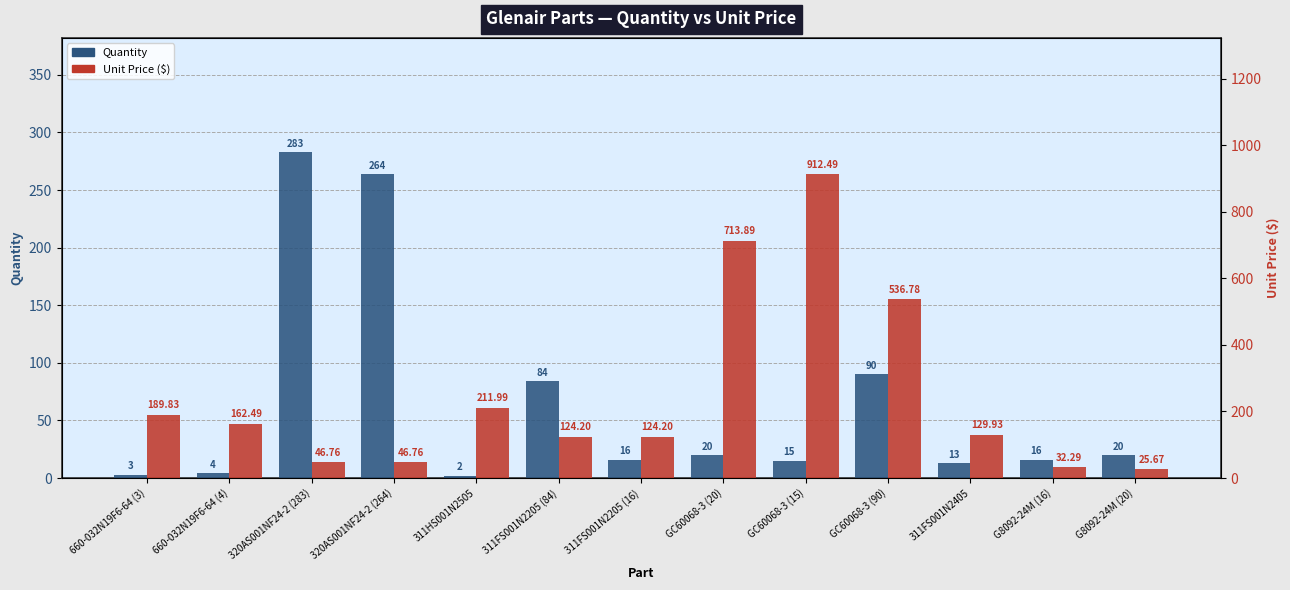

Reading left to right, extract all data points from this chart.

Quantity: 660-032N19F6-64 (3)=3.0	660-032N19F6-64 (4)=4.0	320AS001NF24-2 (283)=283.0	320AS001NF24-2 (264)=264.0	311HS001N2505=2.0	311FS001N2205 (84)=84.0	311FS001N2205 (16)=16.0	GC60068-3 (20)=20.0	GC60068-3 (15)=15.0	GC60068-3 (90)=90.0	311FS001N2405=13.0	G8092-24M (16)=16.0	G8092-24M (20)=20.0
Unit Price ($): 660-032N19F6-64 (3)=189.8	660-032N19F6-64 (4)=162.5	320AS001NF24-2 (283)=46.8	320AS001NF24-2 (264)=46.8	311HS001N2505=212.0	311FS001N2205 (84)=124.2	311FS001N2205 (16)=124.2	GC60068-3 (20)=713.9	GC60068-3 (15)=912.5	GC60068-3 (90)=536.8	311FS001N2405=129.9	G8092-24M (16)=32.3	G8092-24M (20)=25.7